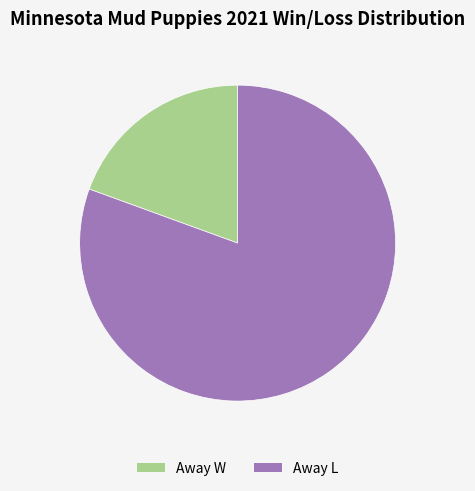

Which category accounts for the majority?

Away L